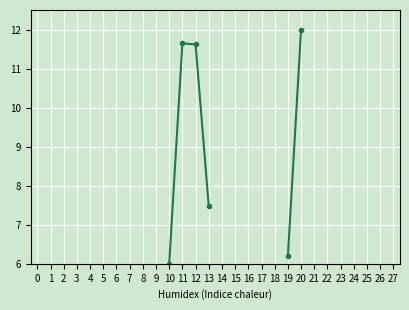

The chart shows a value of 11.6 at 12. True or false?

True